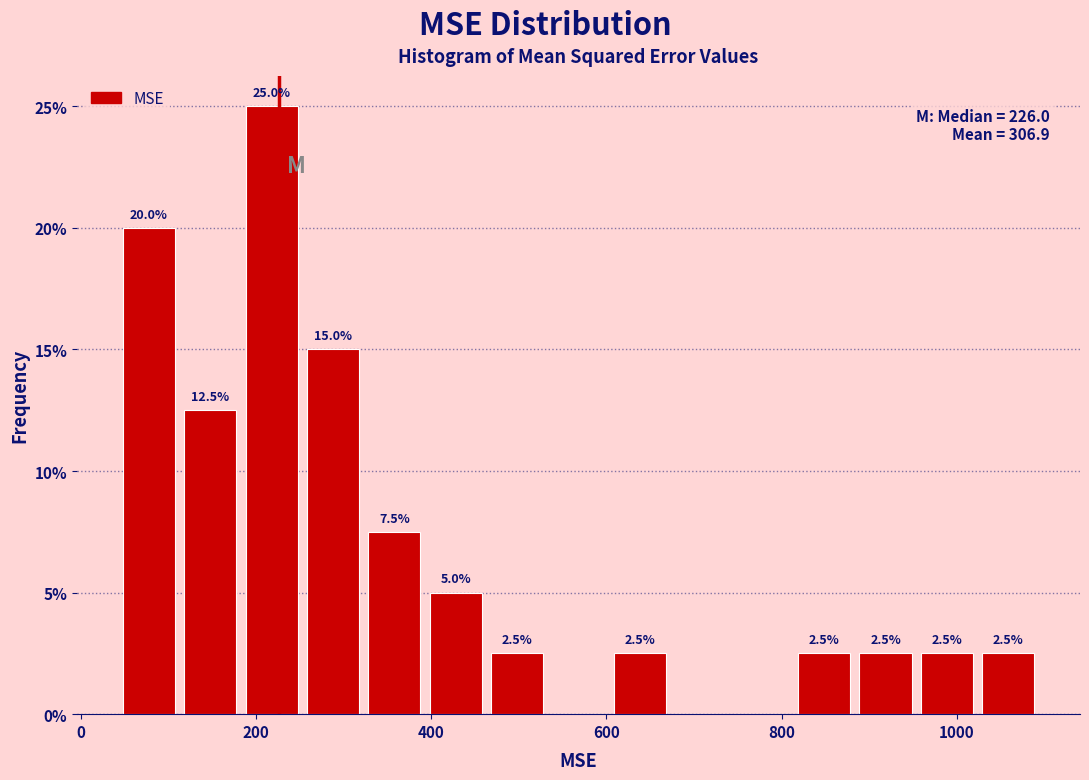

Around what value on the x-axis is the tallest bar? Give the approximate position of its centre, as read against the axis.

220